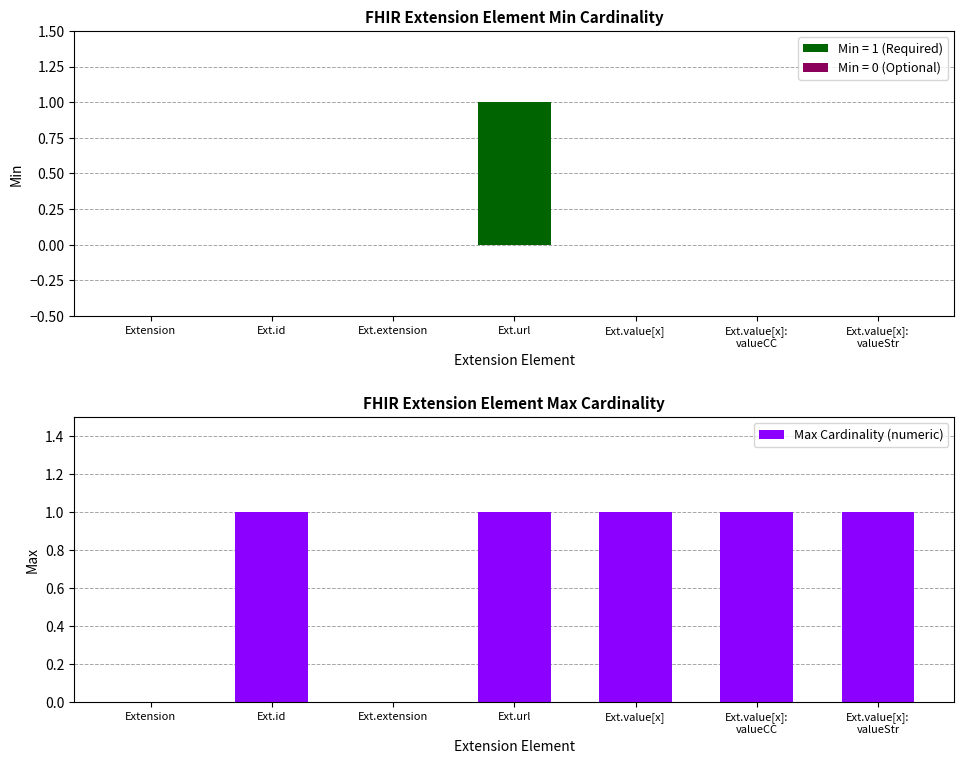

The value of Max Cardinality (numeric) at Ext.value[x] is 2. True or false?

False